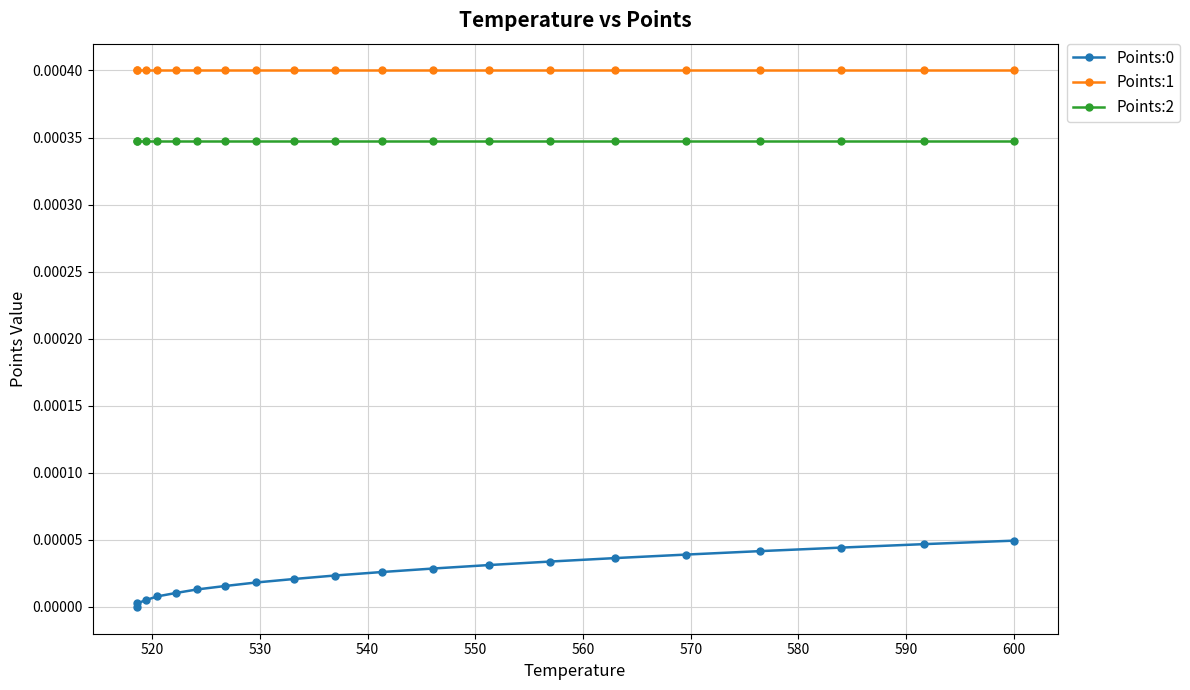

True or false: Points:0 and Points:2 intersect in this chart.

False